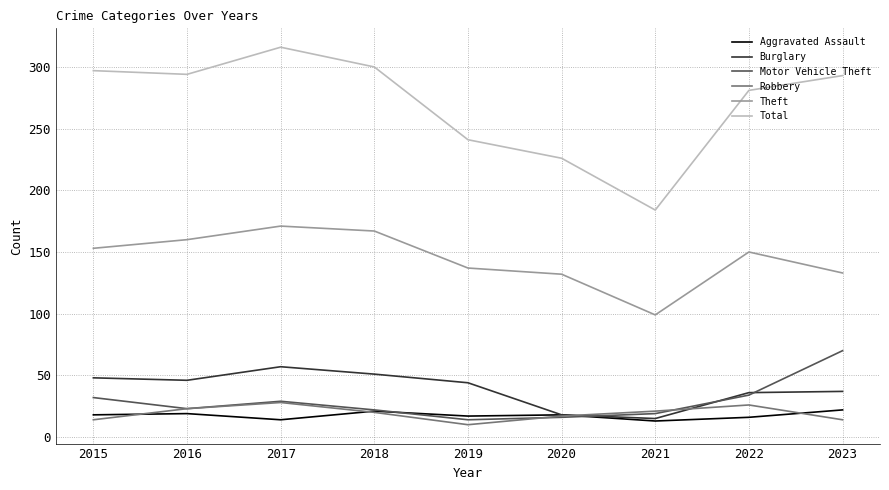

How many categories are shown in the chart?

9